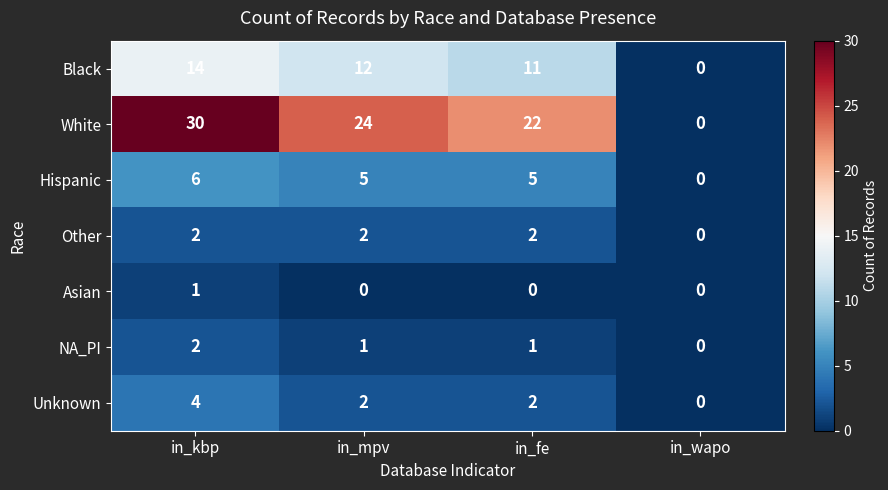

Reading right to left, list all the values displayed in this chart.

Black: 0	11	12	14
White: 0	22	24	30
Hispanic: 0	5	5	6
Other: 0	2	2	2
Asian: 0	0	0	1
NA_PI: 0	1	1	2
Unknown: 0	2	2	4